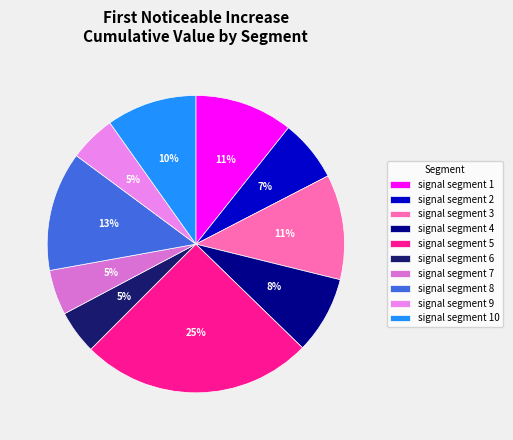

What percentage is NOT represented by signal segment 1?

89.3%